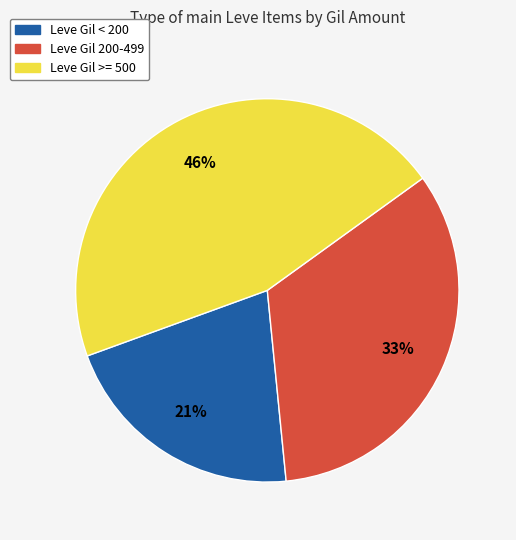

To the nearest percent, what is the difference between the largest and smallest slice percentages?

25%